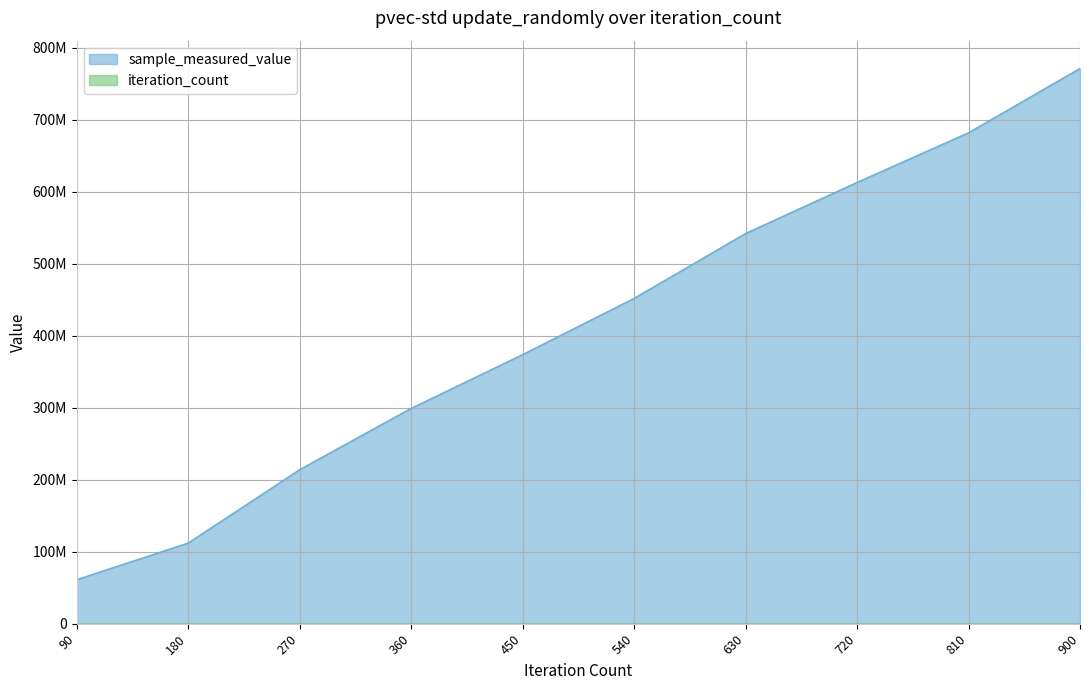

True or false: sample_measured_value and iteration_count cross at least once.

False